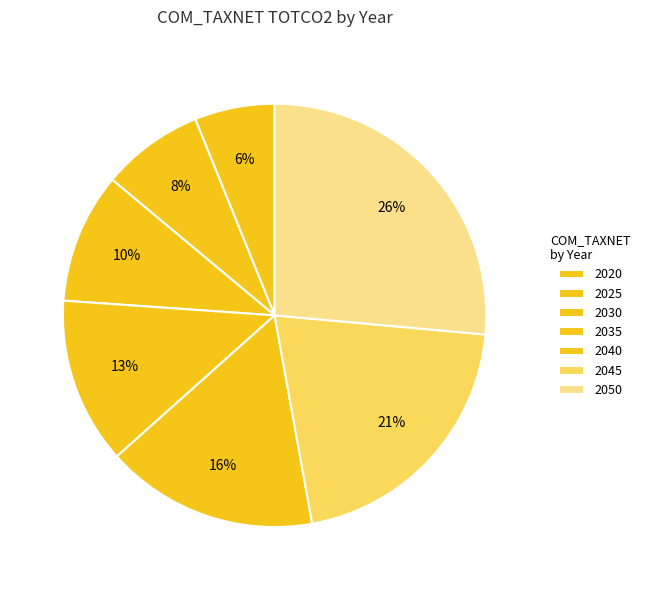

Is there a majority slice in this chart?

No